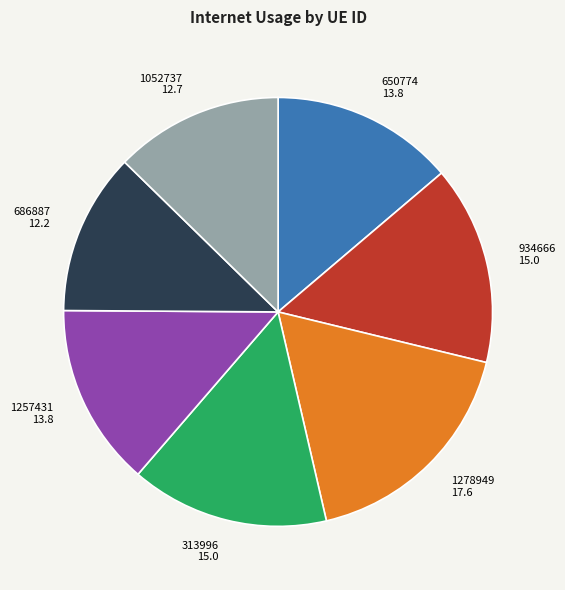

Is the sum of 1278949 and 650774 greater than half?

No